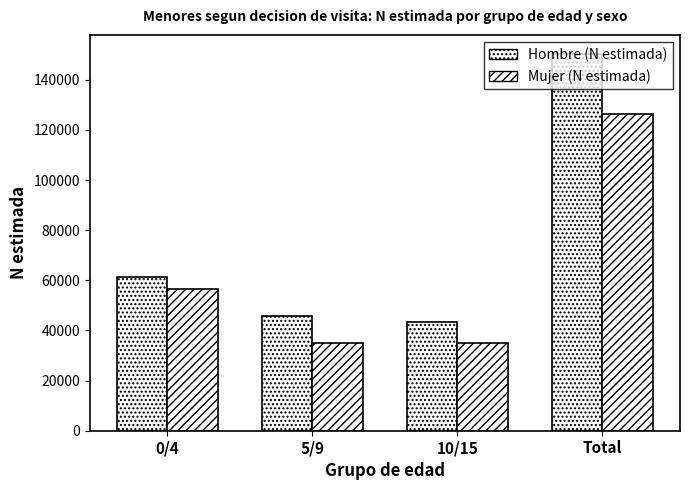

True or false: Mujer (N estimada) has a value of 56398 at 0/4.

True